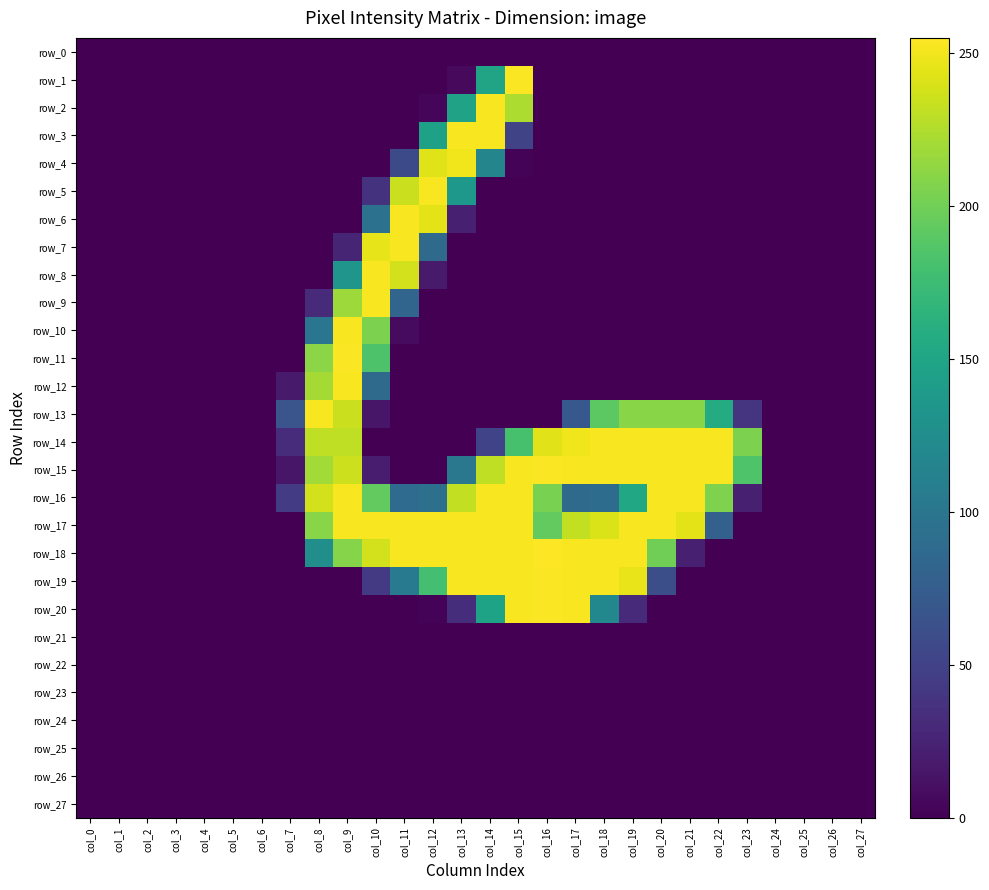

Where does the row_15 series first go above 20?

col_8